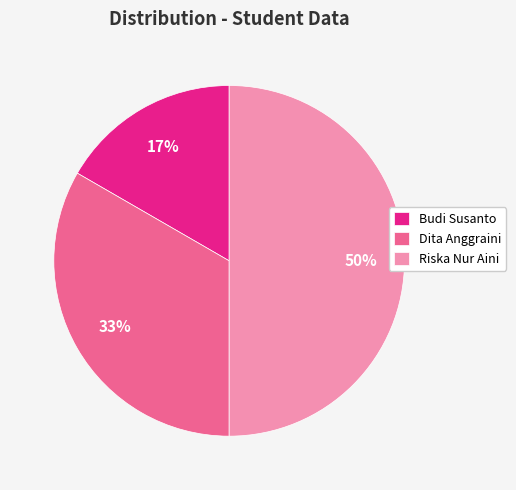

Which slice is the smallest?

Budi Susanto